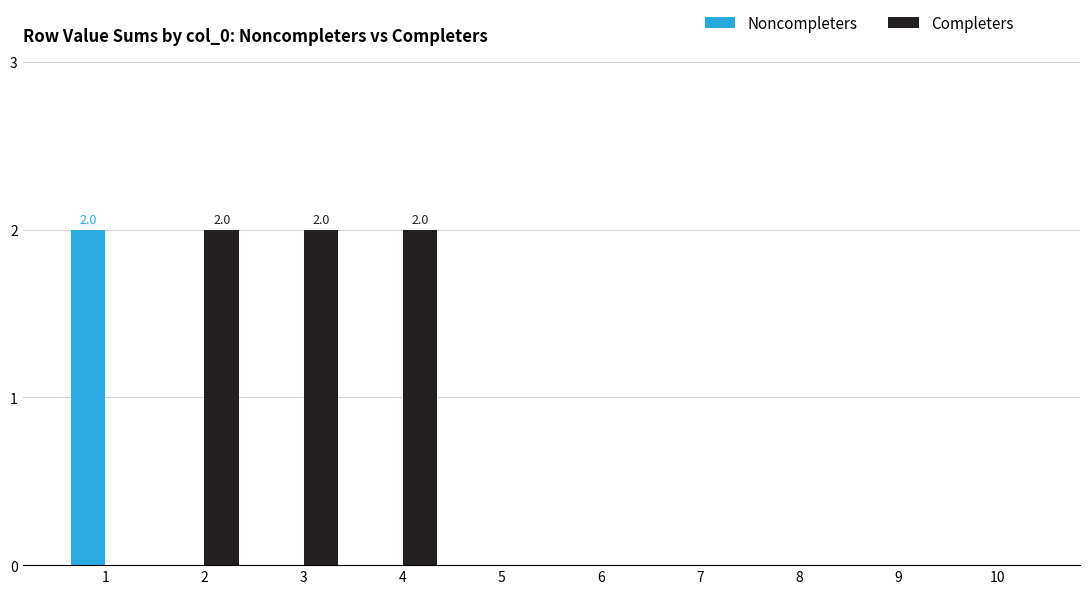

Is it true that Noncompleters equals -1 at 5?

False